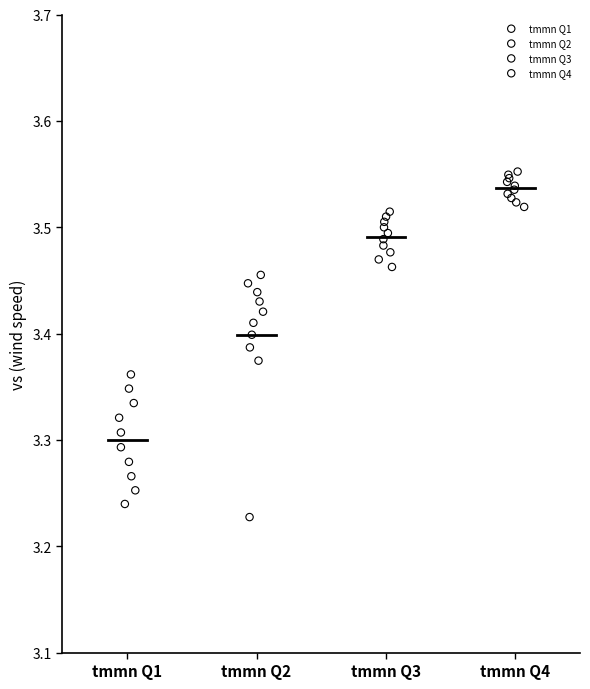

Which series has the widest spread of Y values?

tmmn Q2